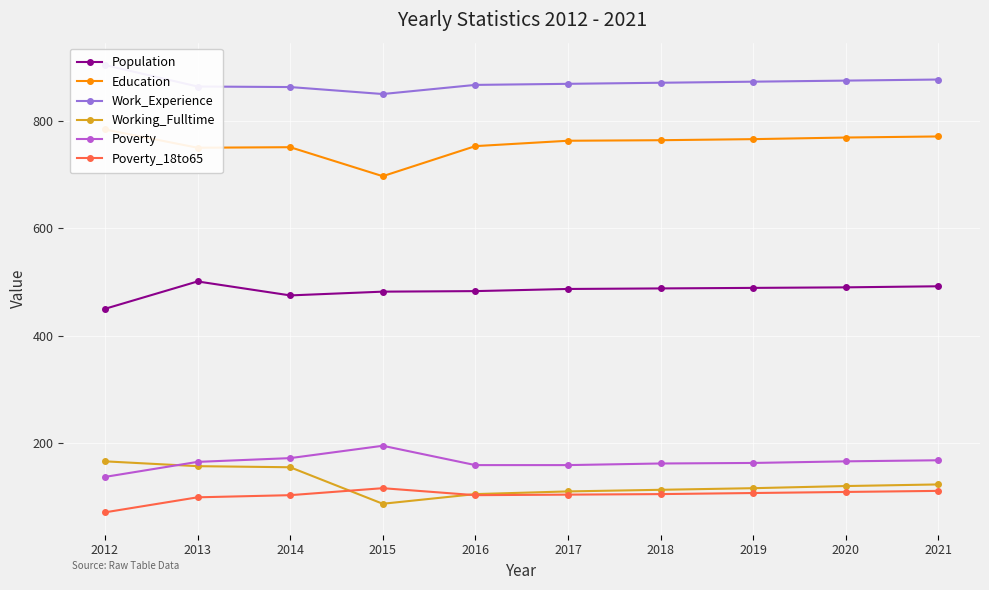

Reading left to right, extract all data points from this chart.

Population: 2012=450	2013=501	2014=475	2015=482	2016=483	2017=487	2018=488	2019=489	2020=490	2021=492
Education: 2012=784	2013=750	2014=751	2015=697	2016=753	2017=763	2018=764	2019=766	2020=769	2021=771
Work_Experience: 2012=904	2013=864	2014=863	2015=850	2016=867	2017=869	2018=871	2019=873	2020=875	2021=877
Working_Fulltime: 2012=166	2013=157	2014=155	2015=87	2016=105	2017=110	2018=113	2019=116	2020=120	2021=123
Poverty: 2012=137	2013=165	2014=172	2015=195	2016=159	2017=159	2018=162	2019=163	2020=166	2021=168
Poverty_18to65: 2012=71	2013=99	2014=103	2015=116	2016=103	2017=104	2018=105	2019=107	2020=109	2021=111